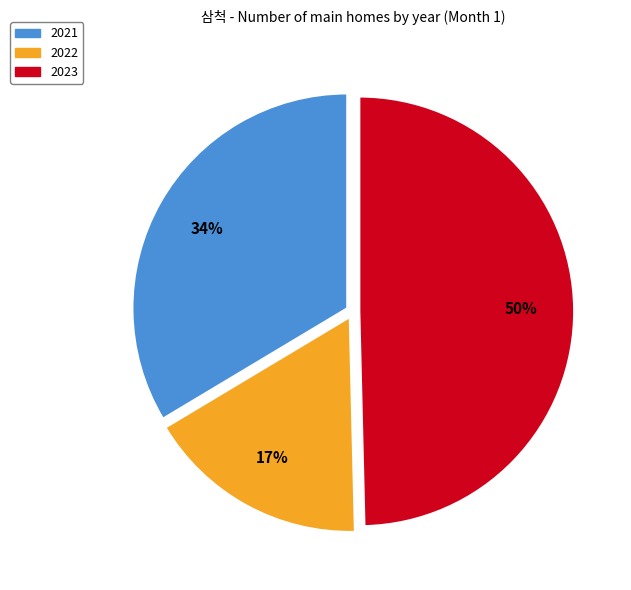

What is the largest slice in the pie chart?

2023